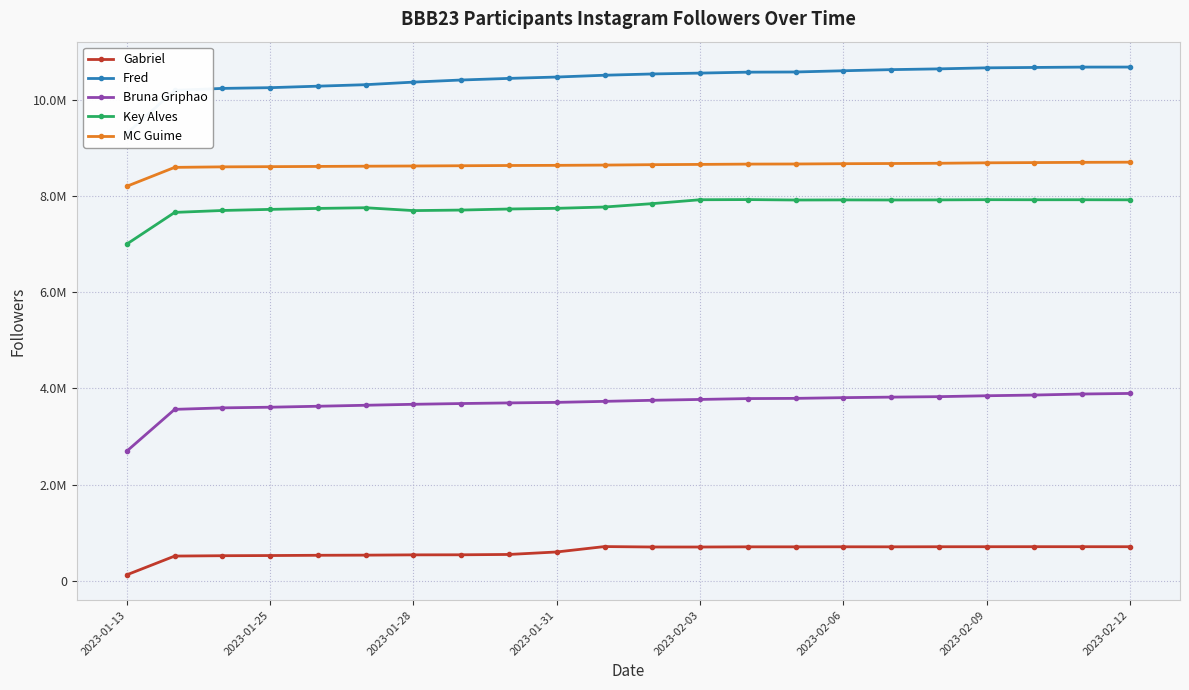

At how many categories does at least one series exceed 9590217?

21